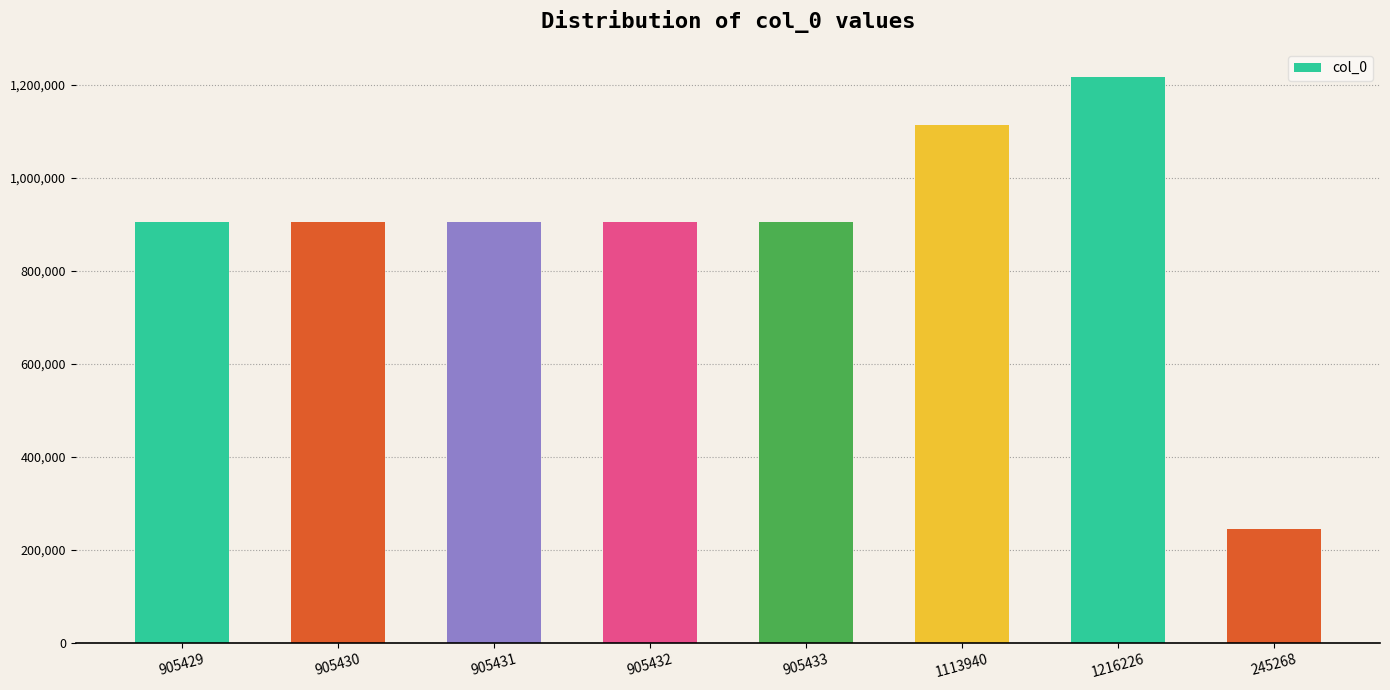

What is the difference between the maximum and minimum values?

970958